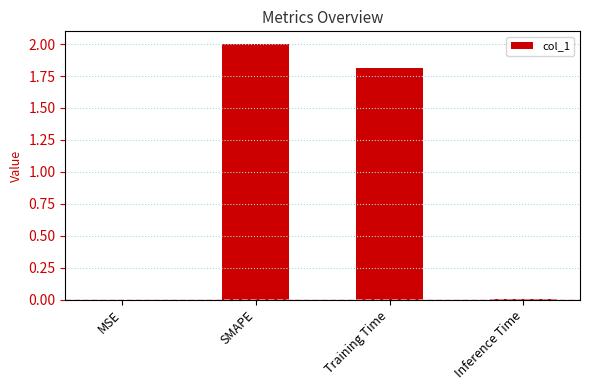

At which category does the chart reach its peak across all series?

SMAPE